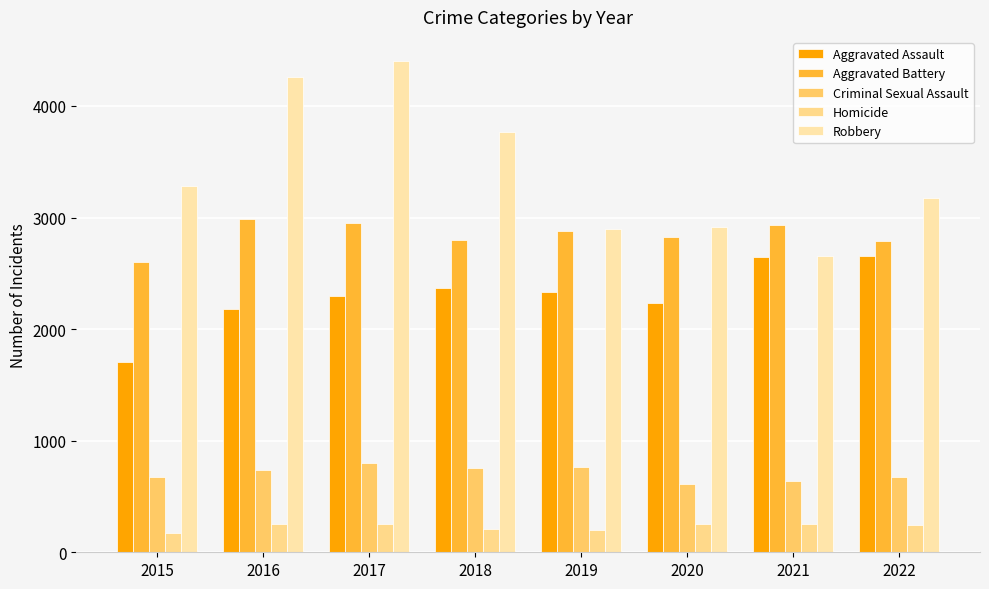

List the series in order of their peak value, lowest first.

Homicide, Criminal Sexual Assault, Aggravated Assault, Aggravated Battery, Robbery